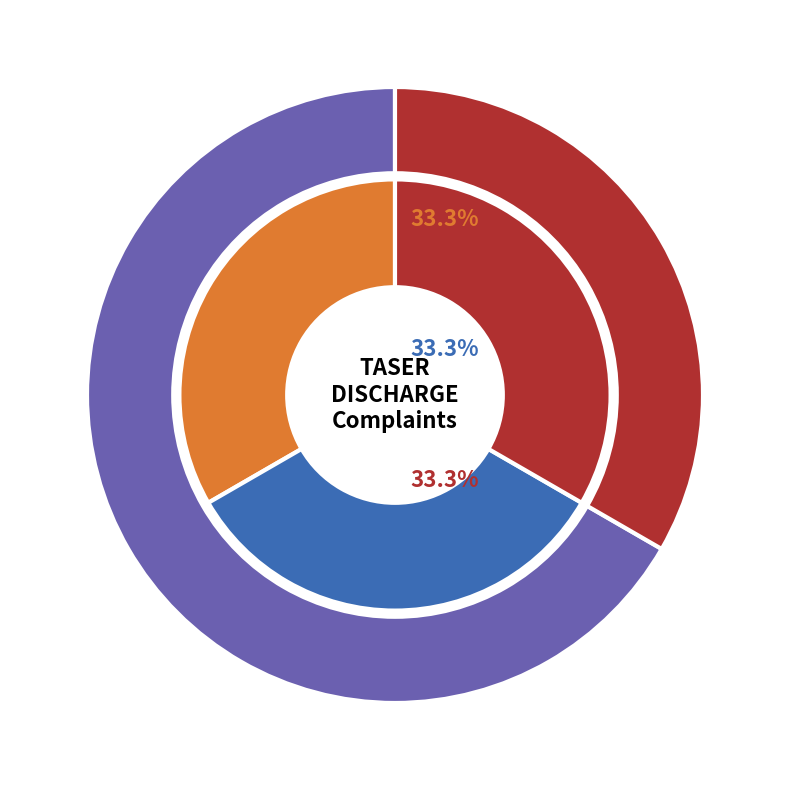

What is the largest slice in the pie chart?

UNKNOWN